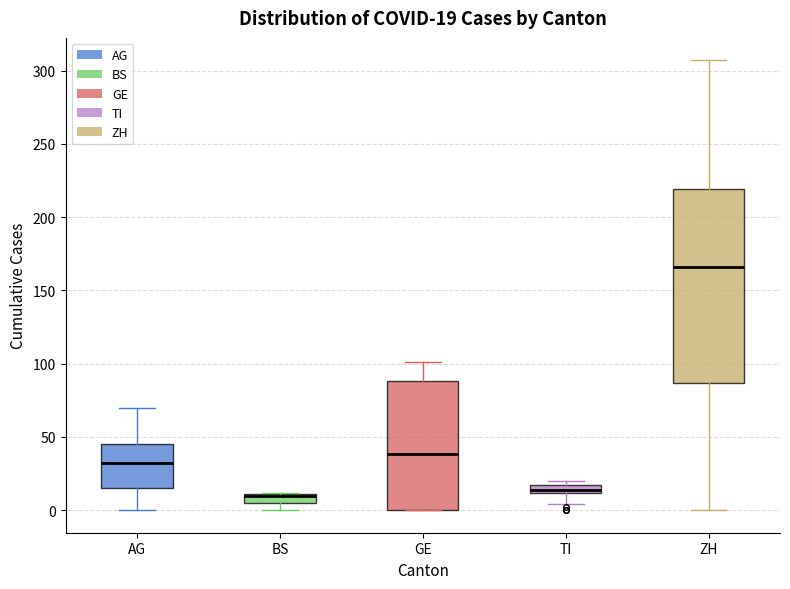

Which box is the tallest, from its lower edge to its upper edge?

ZH